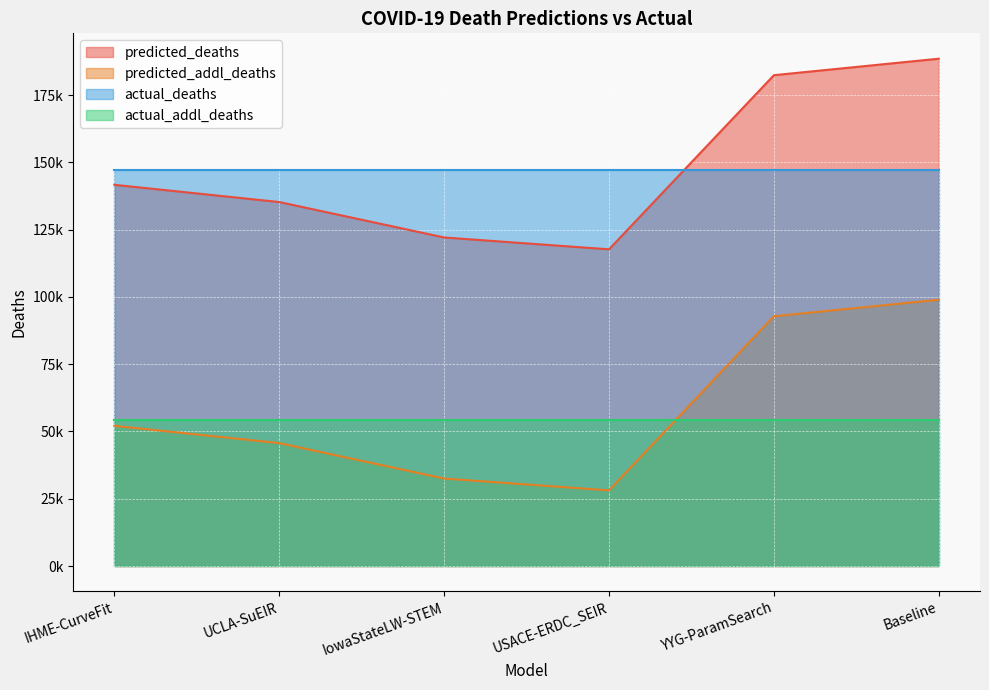

True or false: predicted_addl_deaths and predicted_deaths intersect in this chart.

False